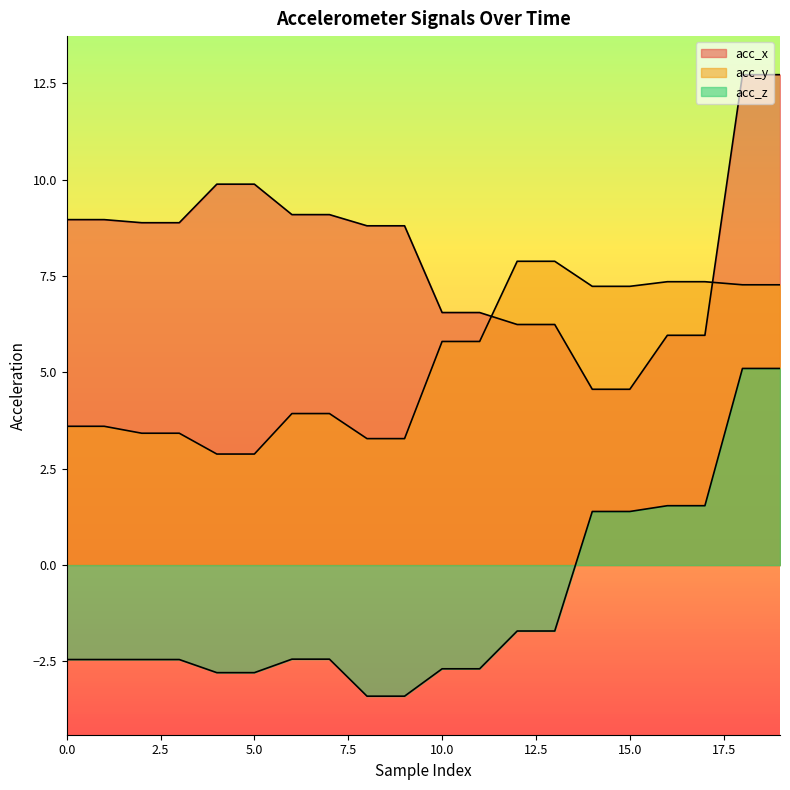

The value of acc_y at 19 is 7.3. True or false?

True